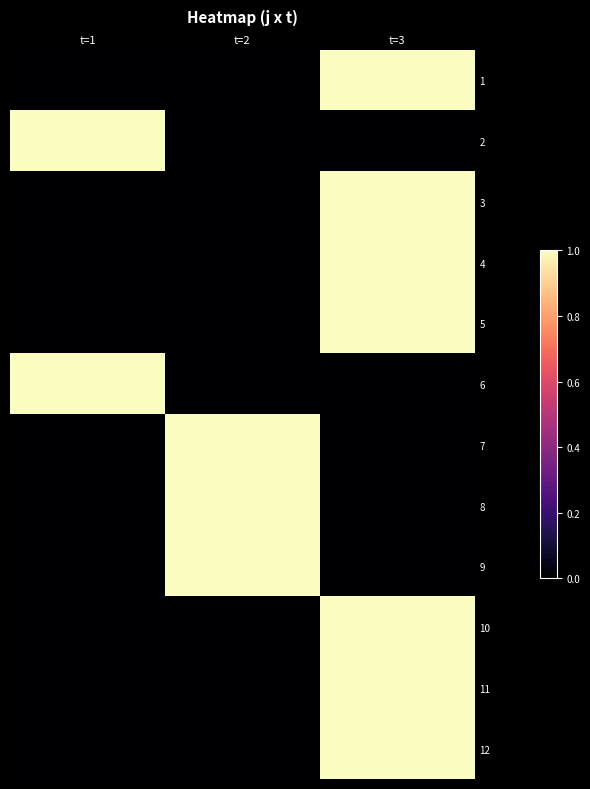

Which has a higher value, t=3 or t=1?

t=3